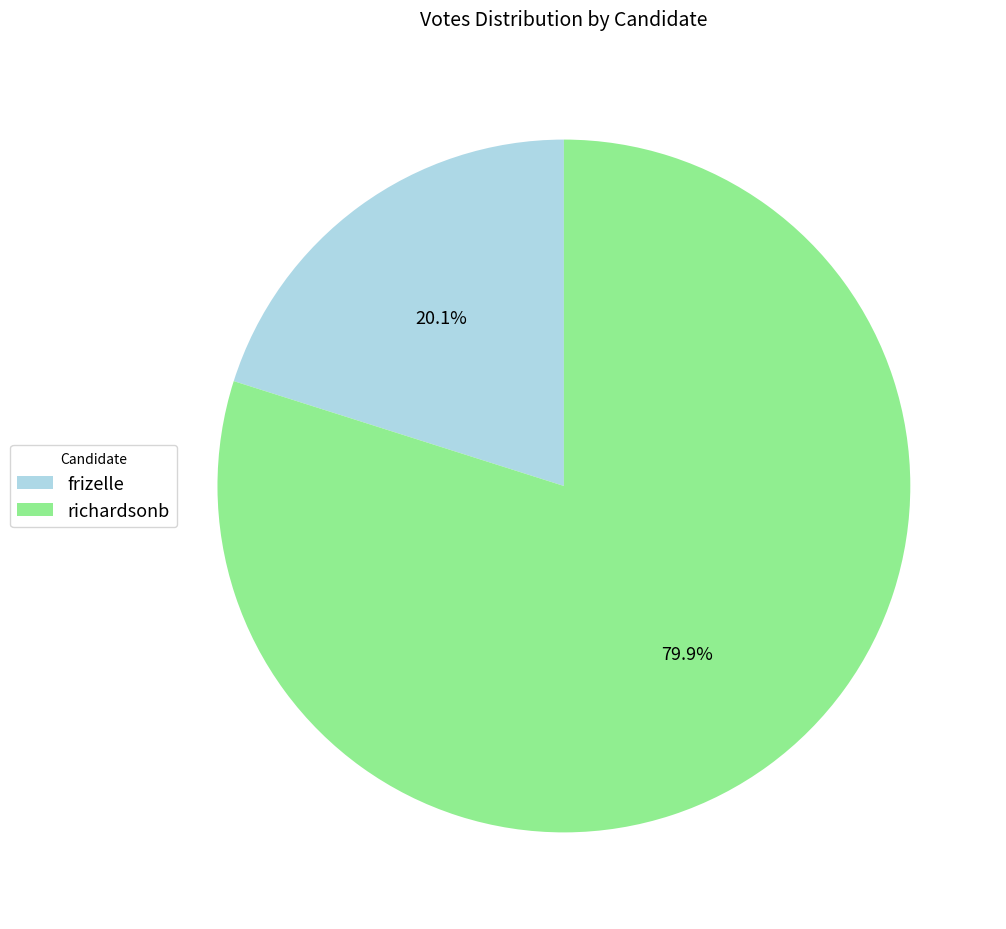

To the nearest percent, what is the difference between the largest and smallest slice percentages?

60%